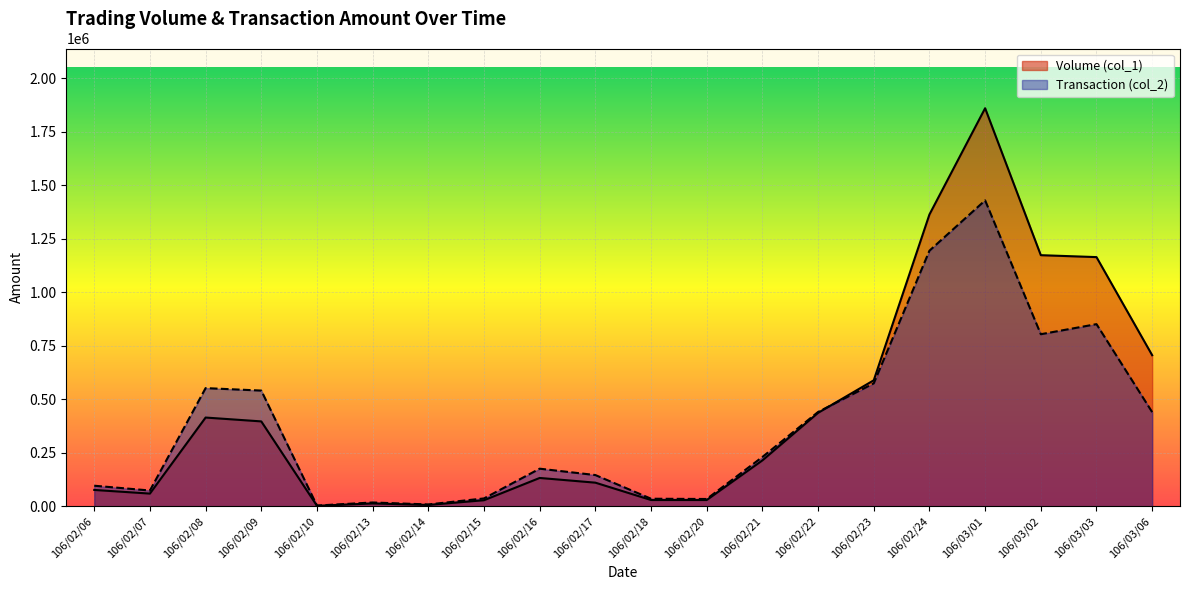

Where is the first local maximum for Volume (col_1)?

106/02/08